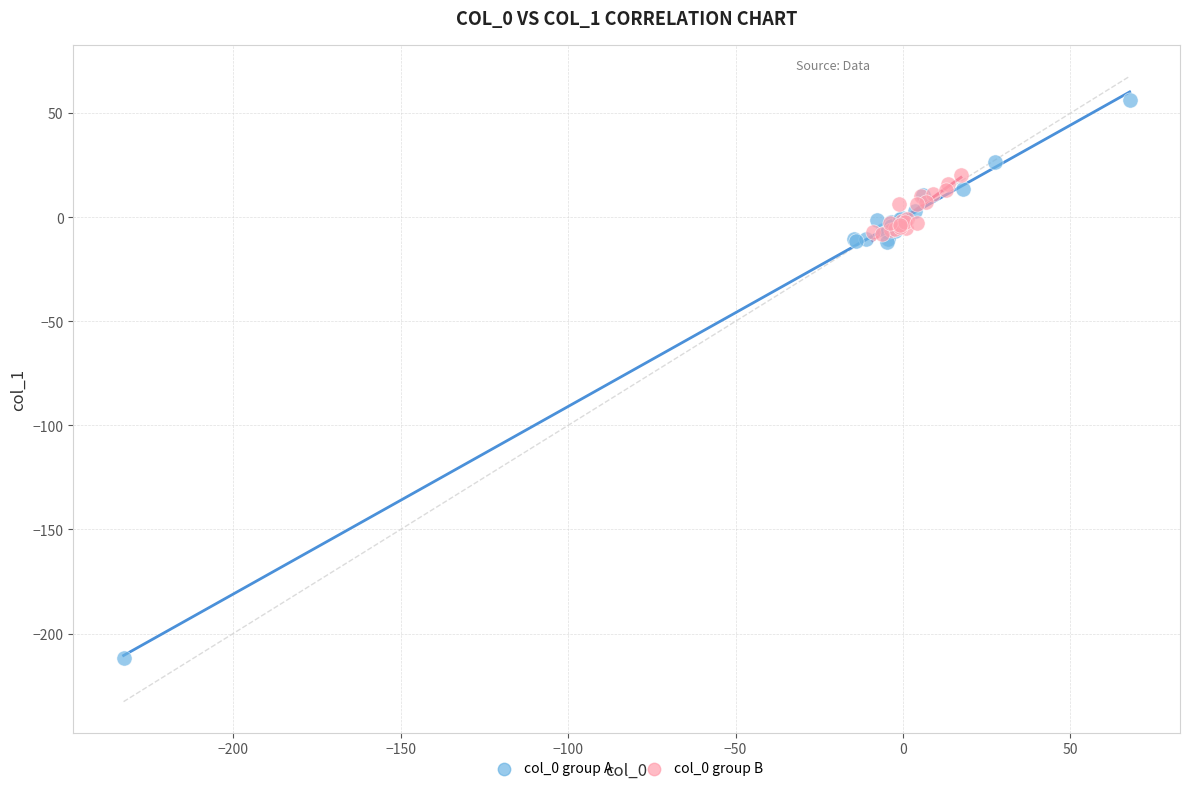

Which series has the largest Y range (max minus min)?

col_0 group A